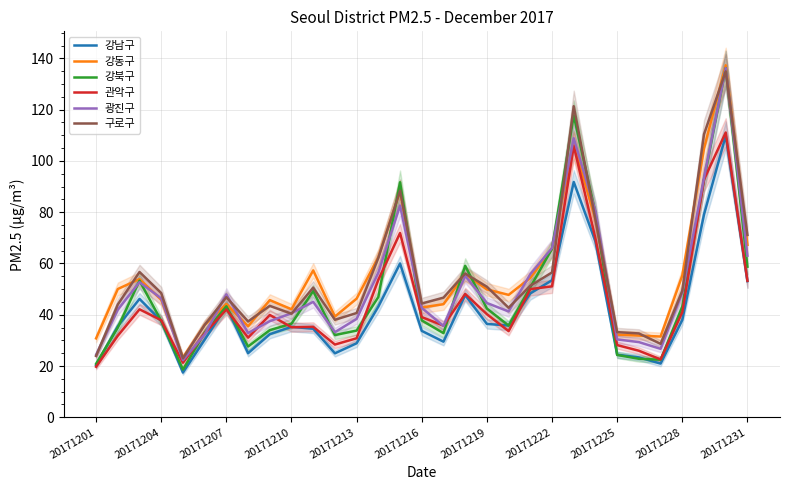

What is the maximum value for 강동구?

137.3